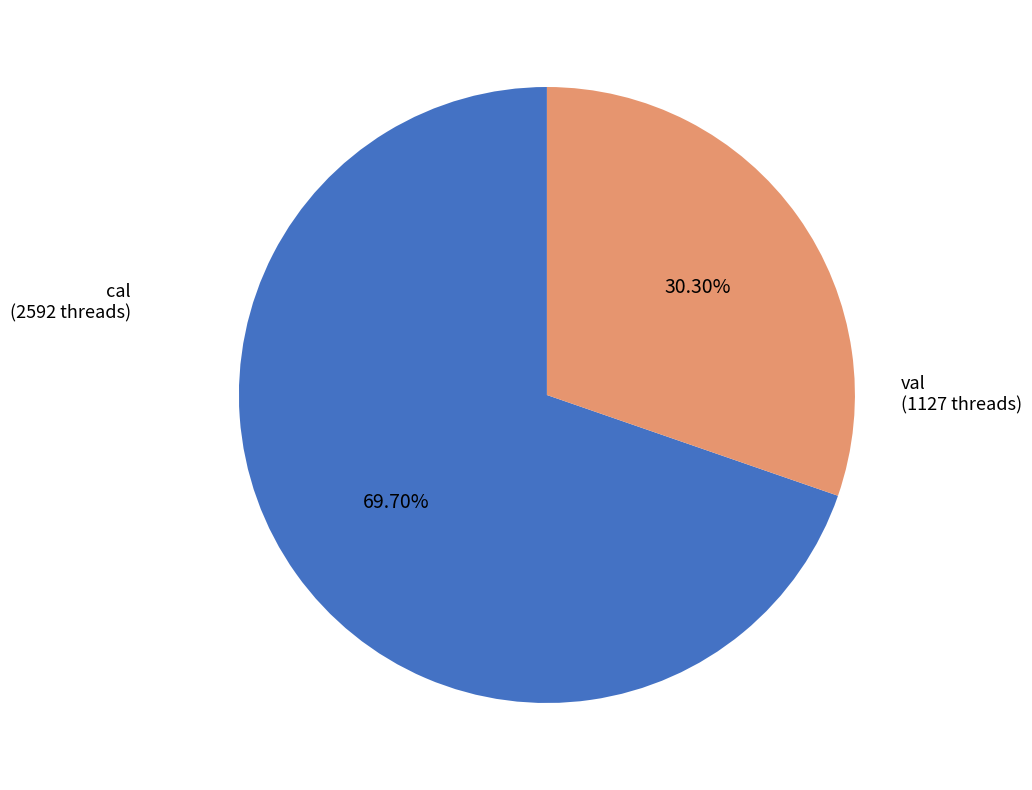

What percentage is the val slice, to the nearest percent?

30%